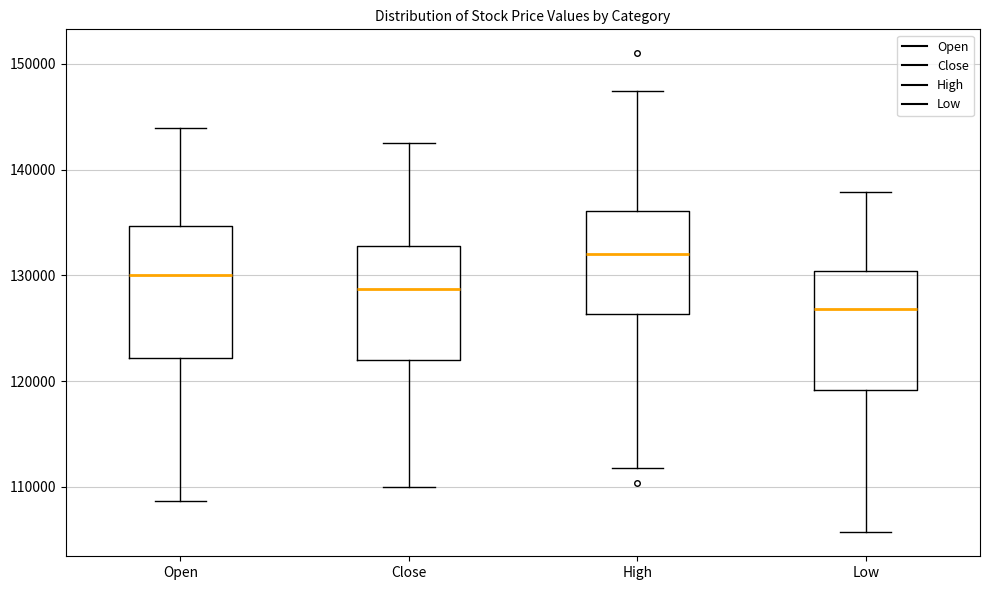

Reading left to right, read every box against the y-axis: the position of its median line, the range the box covers, and the ends of its whiskers. The values are not printed on the chart, so give them approximately, as read against the axis.

Open: median 130000, box 122000 to 135000, whiskers 109000 to 144000
Close: median 129000, box 122000 to 133000, whiskers 110000 to 143000
High: median 132000, box 126000 to 136000, whiskers 112000 to 147000
Low: median 127000, box 119000 to 130000, whiskers 106000 to 138000